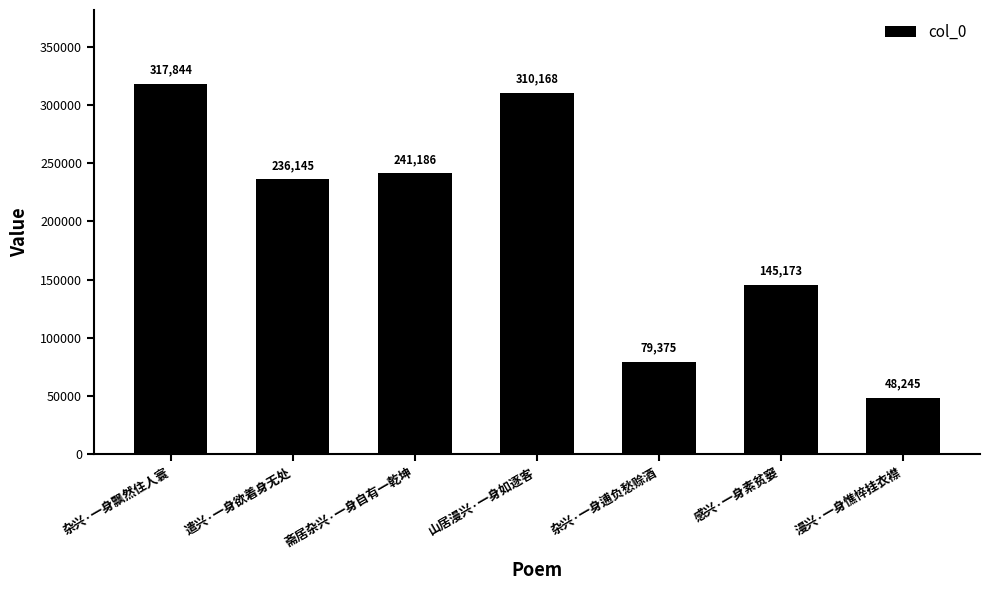

Rank the categories by value from lowest to highest.

漫兴·一身憔悴挂衣襟, 杂兴·一身逋负愁赊酒, 感兴·一身素贫窭, 遣兴·一身欲着身无处, 斋居杂兴·一身自有一乾坤, 山居漫兴·一身如逐客, 杂兴·一身飘然住人寰